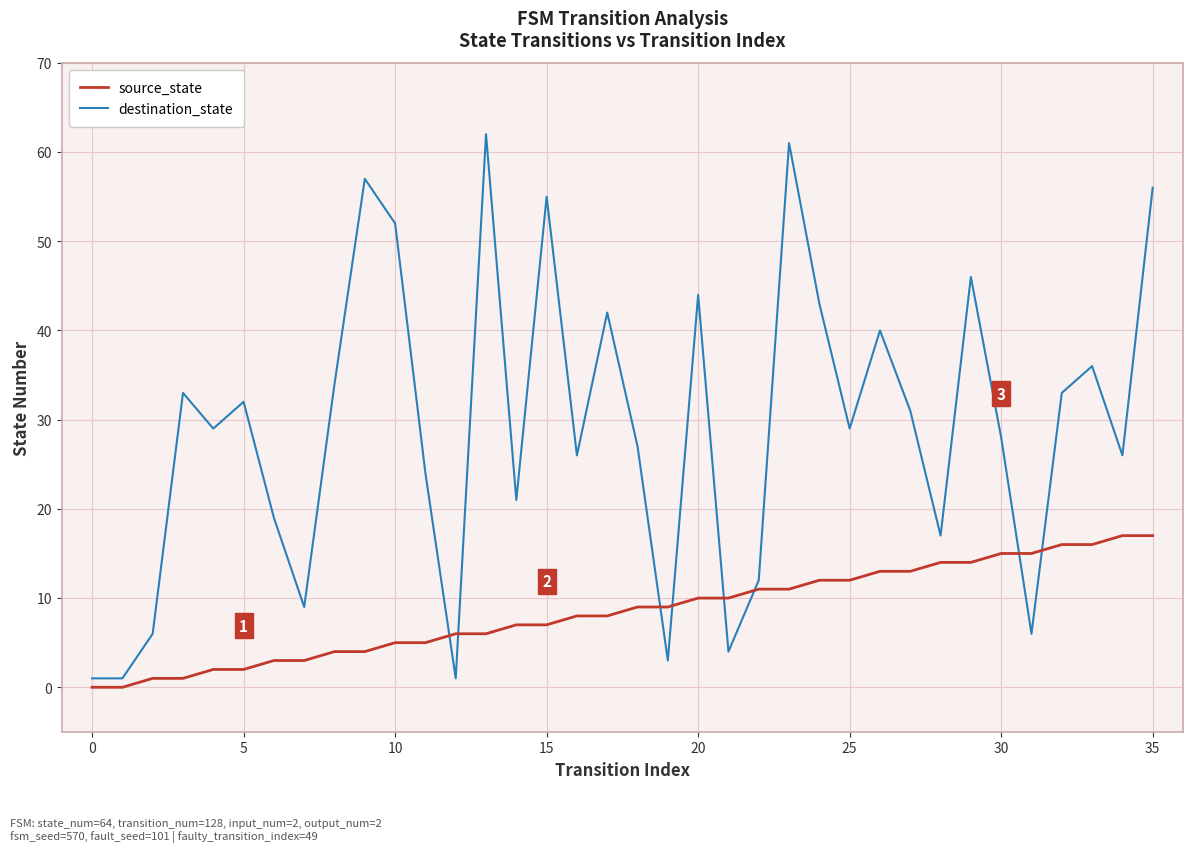

Reading left to right, transcribe all the data shown in this chart.

source_state: 0	0	1	1	2	2	3	3	4	4	5	5	6	6	7	7	8	8	9	9	10	10	11	11	12	12	13	13	14	14	15	15	16	16	17	17
destination_state: 1	1	6	33	29	32	19	9	34	57	52	24	1	62	21	55	26	42	27	3	44	4	12	61	43	29	40	31	17	46	28	6	33	36	26	56